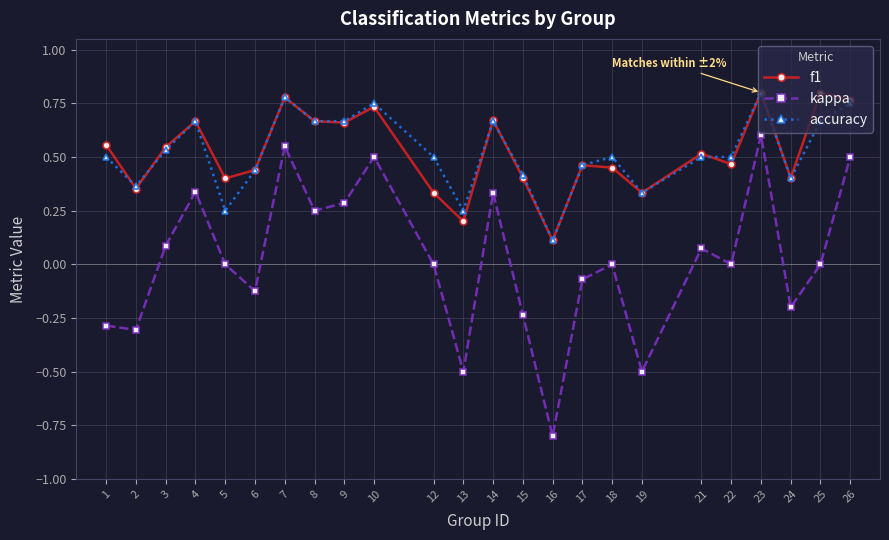

True or false: kappa and accuracy intersect in this chart.

False